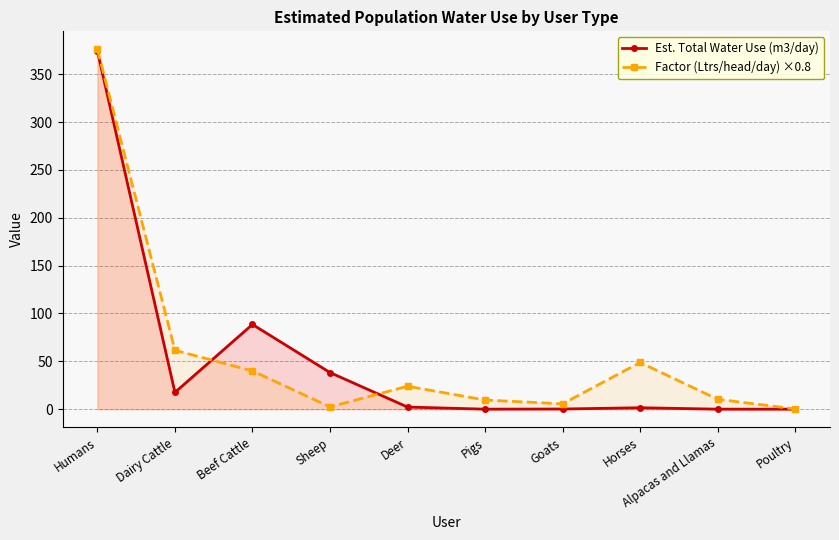

Where is the first local maximum for Factor (Ltrs/head/day) ×0.8?

Deer